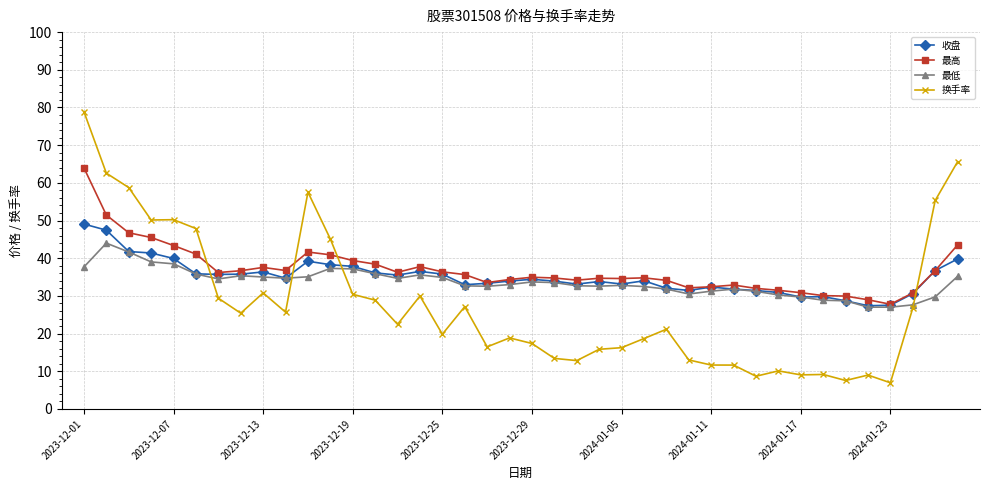

Rank the series by their average value, from lowest to highest.

换手率, 最低, 收盘, 最高